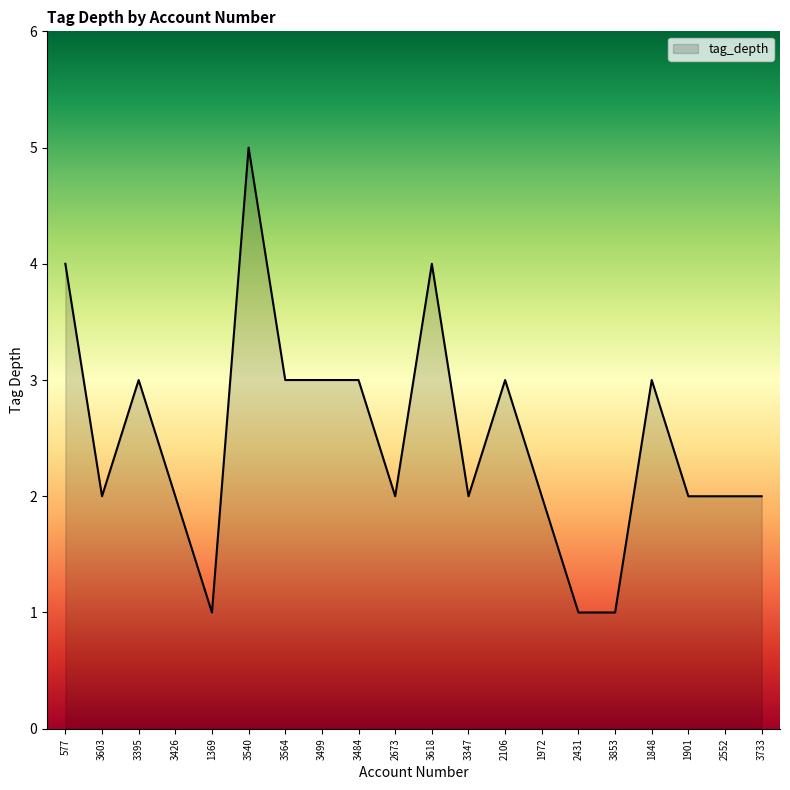

What is the smallest value displayed?

1